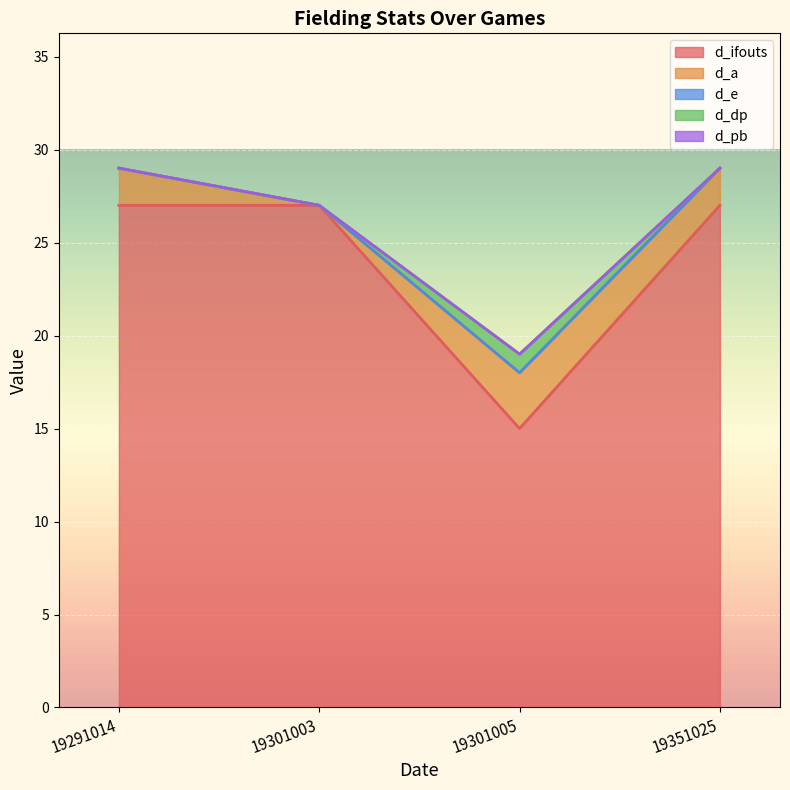

Which series has the widest spread of values?

d_ifouts